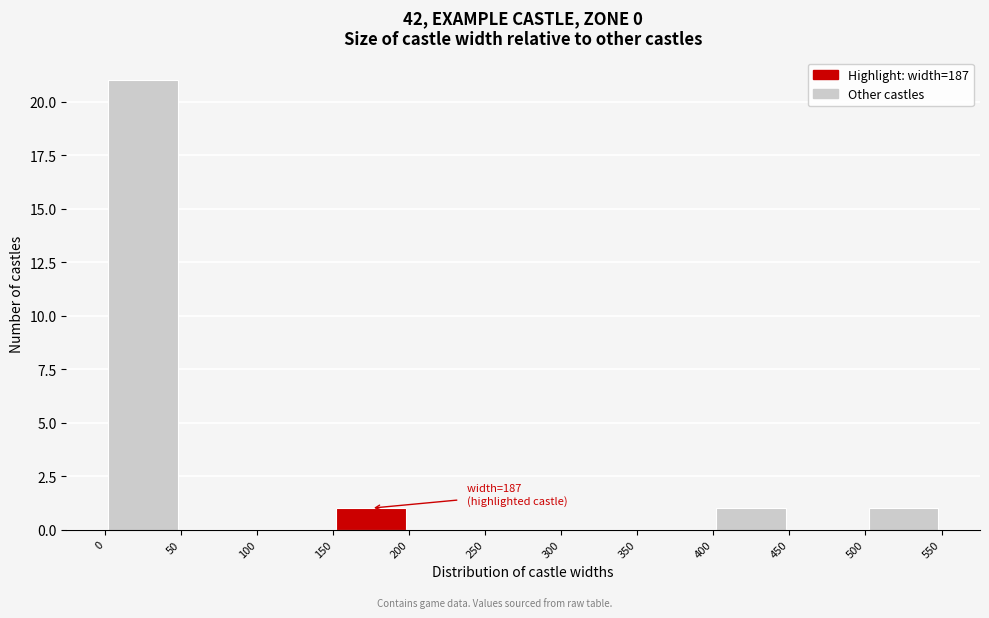

Which range on the x-axis has the tallest bar?

0 to 50